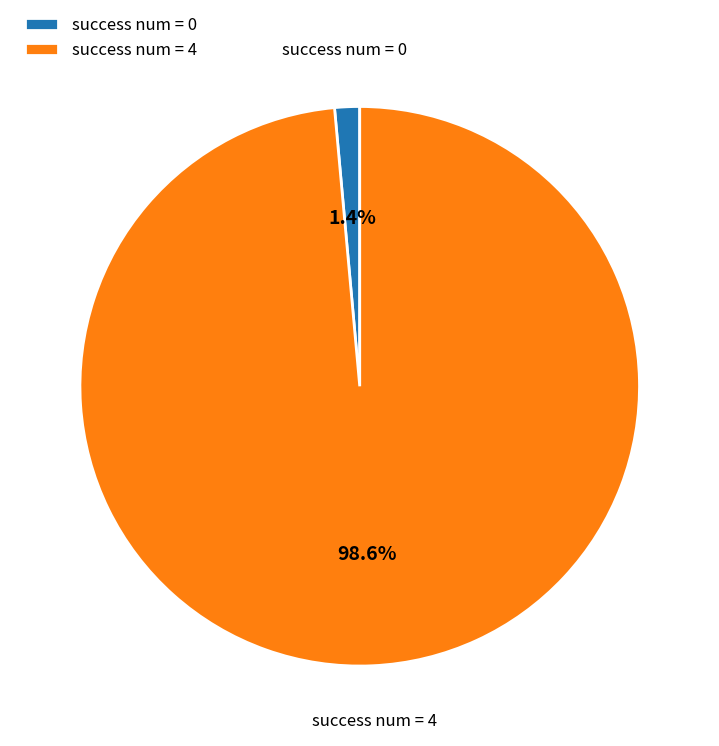

Between success num = 0 and success num = 4, which is larger?

success num = 4